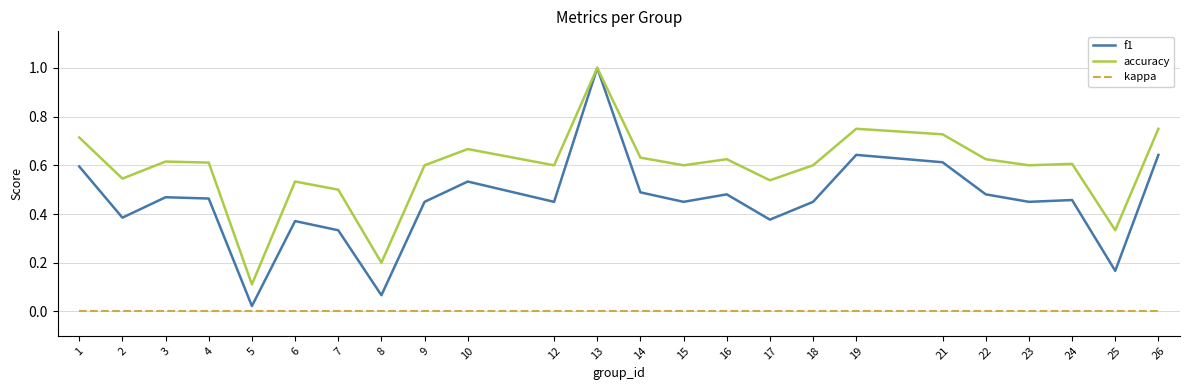

Which series has the widest spread of values?

f1